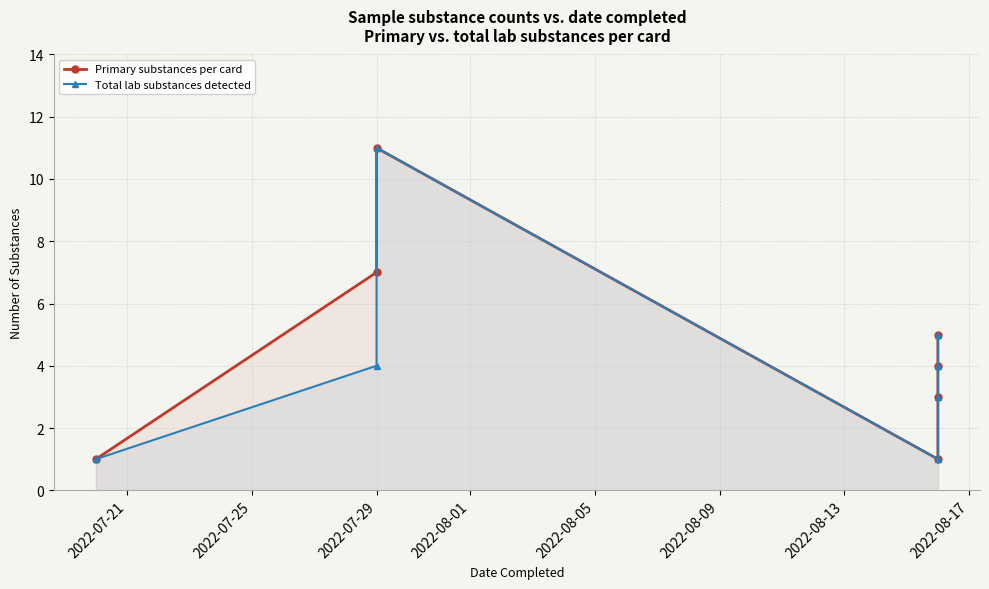

What is the sum of all Total lab substances detected values?

29